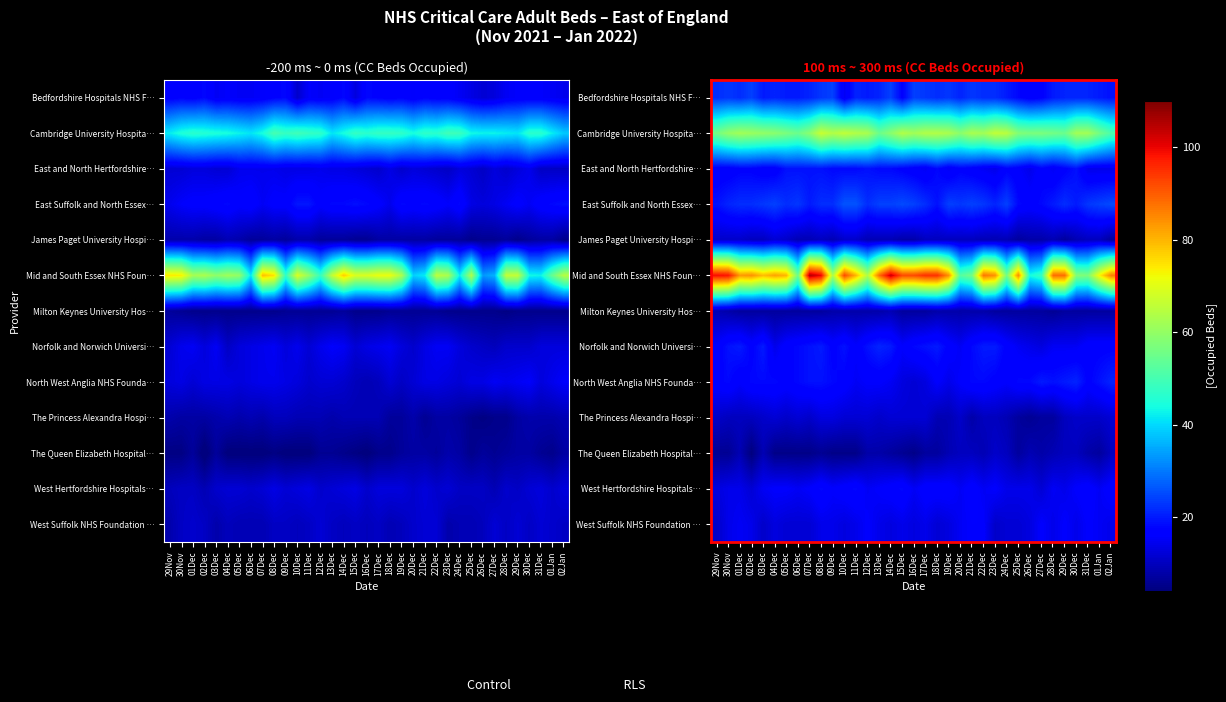

What is the greatest value displayed?

105